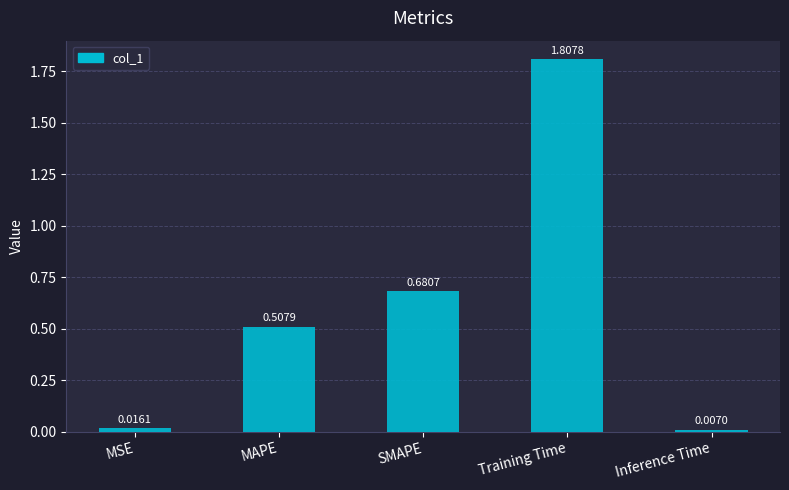

What is the change in value from SMAPE to Inference Time?

-0.7